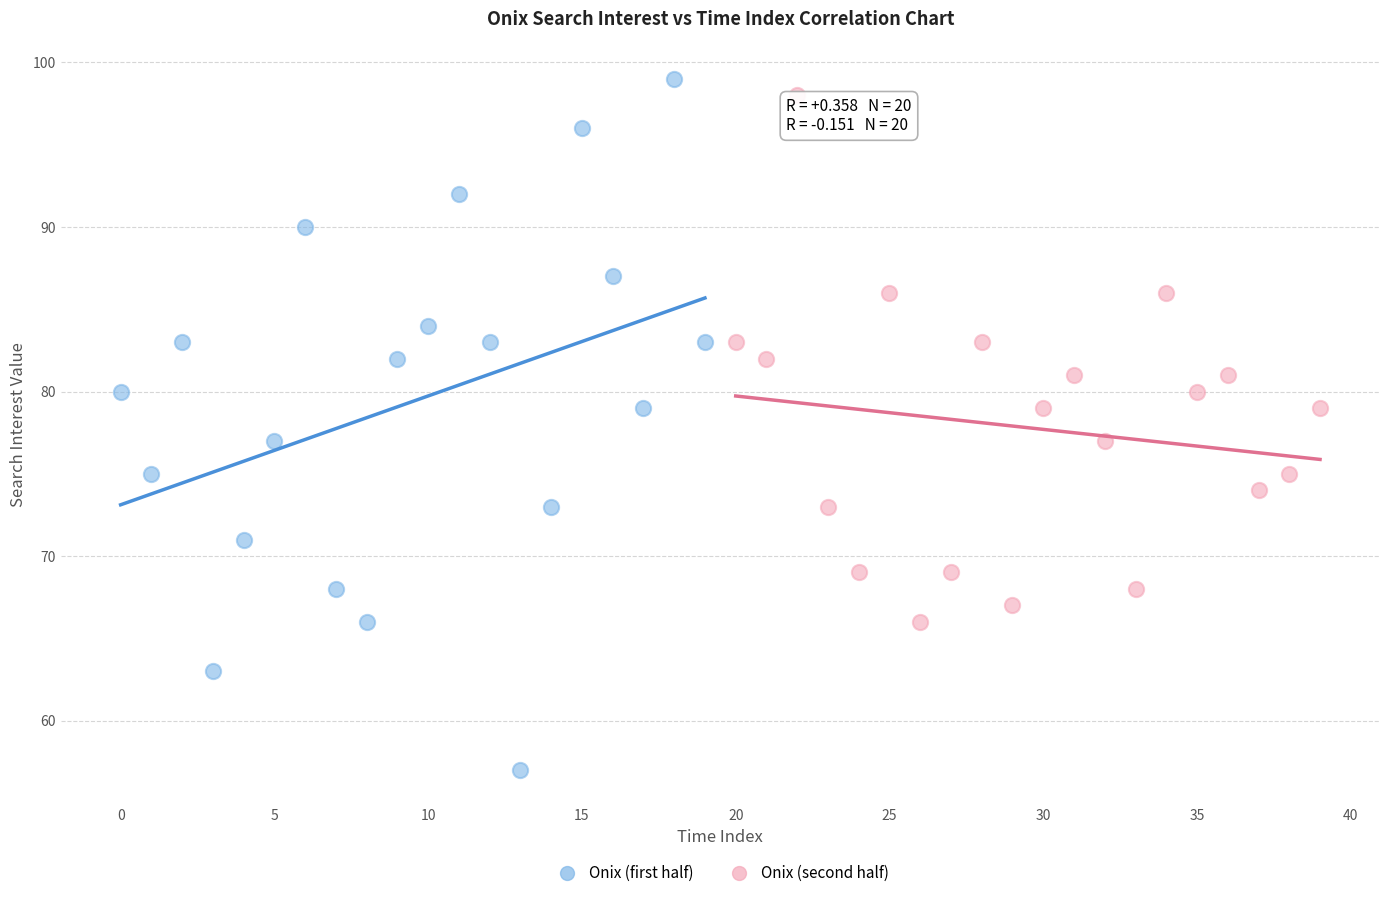

Which series has the widest spread of Y values?

Onix (first half)